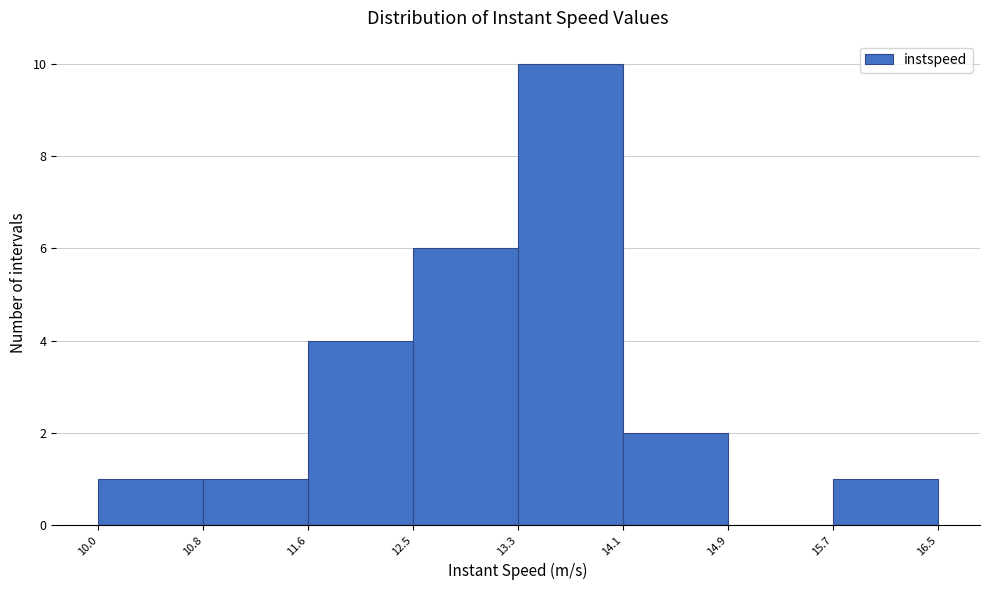

Reading left to right, transcribe this chart: for each bar, give the range it covers on the x-axis and its height. The values are not printed on the chart, so give them approximately, as read against the axis.

10.0 to 10.8: 1
10.8 to 11.6: 1
11.6 to 12.5: 4
12.5 to 13.3: 6
13.3 to 14.1: 10
14.1 to 14.9: 2
14.9 to 15.7: 0
15.7 to 16.5: 1